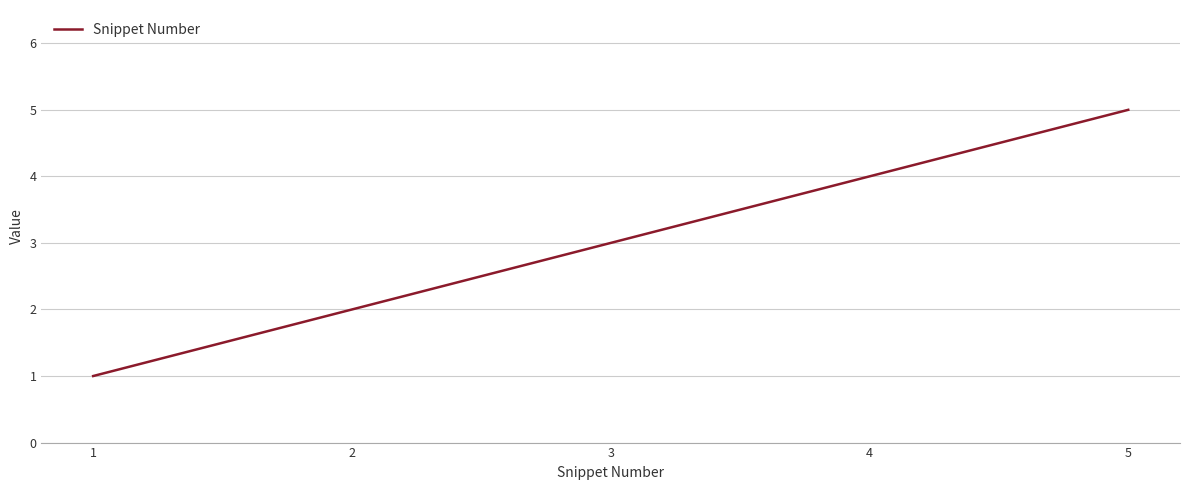

The chart shows a value of 2 at 2. True or false?

True